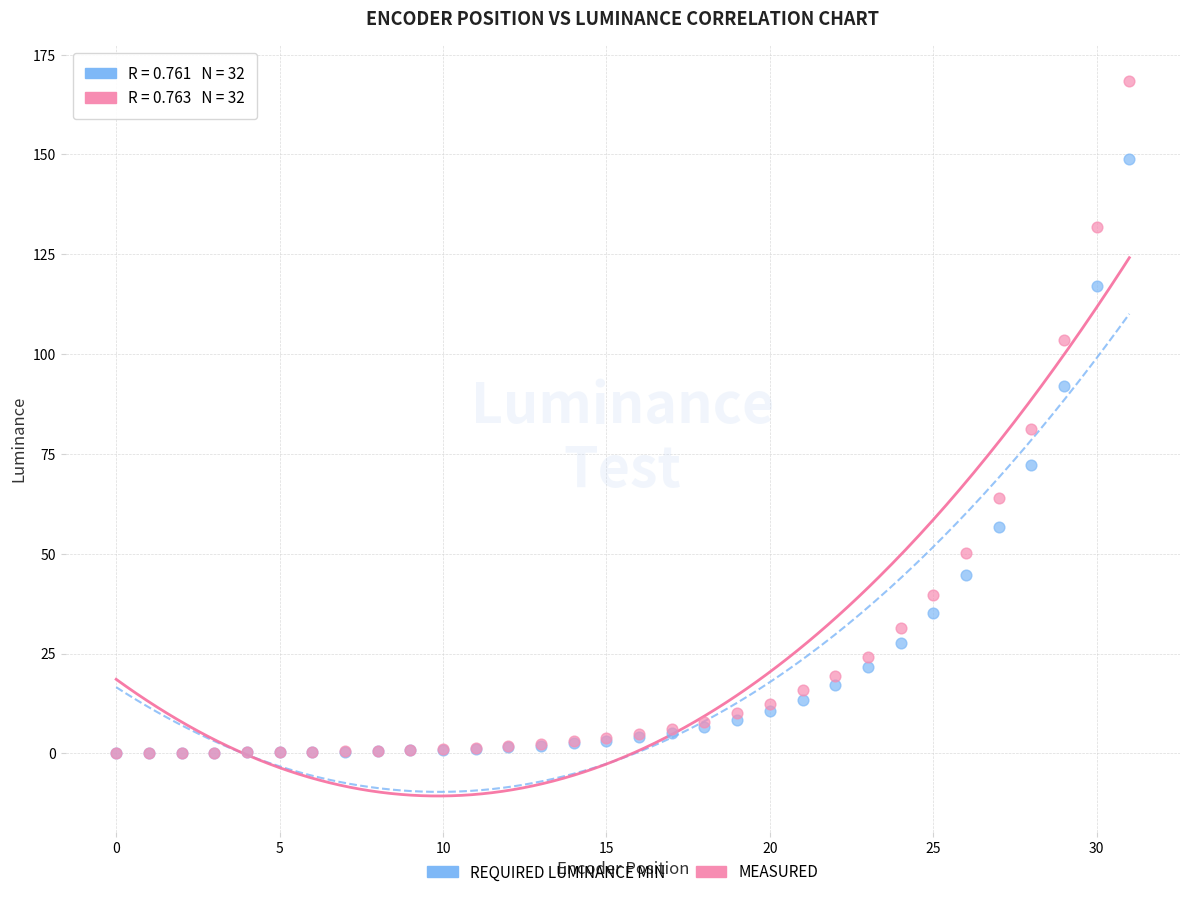

What are all the series names shown in the legend?

REQUIRED LUMINANCE MIN, MEASURED